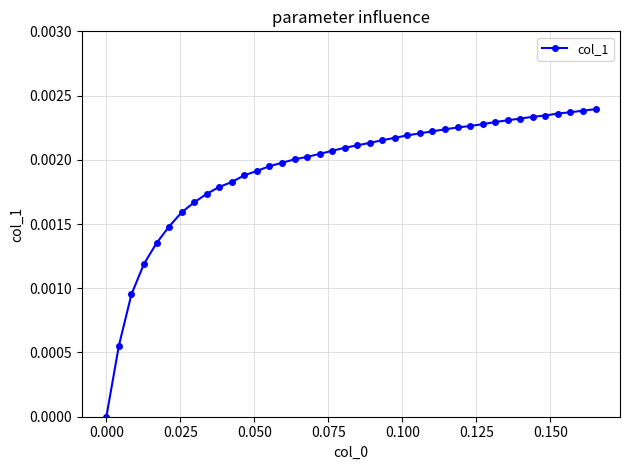

Count the values in the range 0 to 1.

40